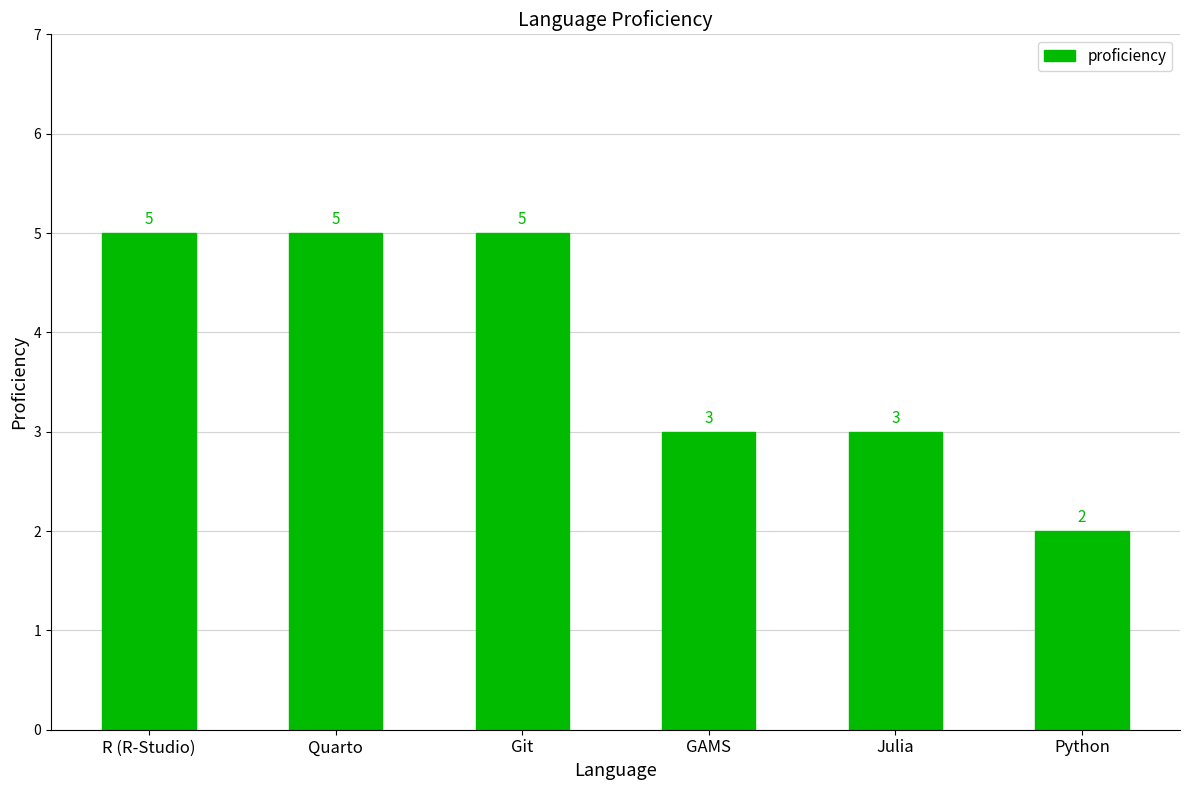

What value does the data have at Julia?

3